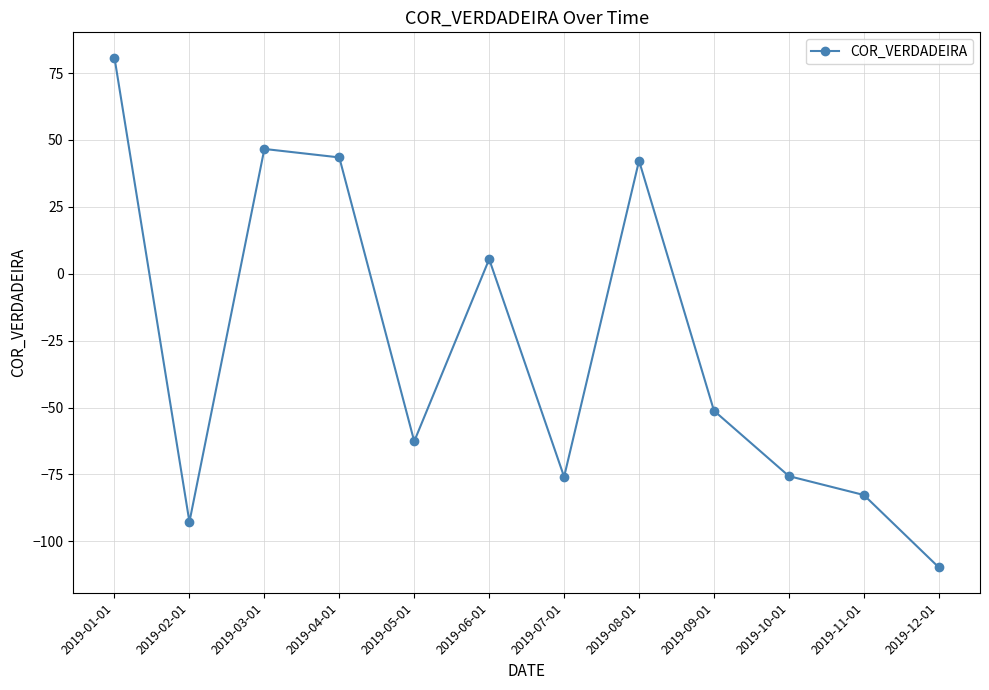

What is the sum of the values at 2019-02-01 and 2019-01-01?

-12.0